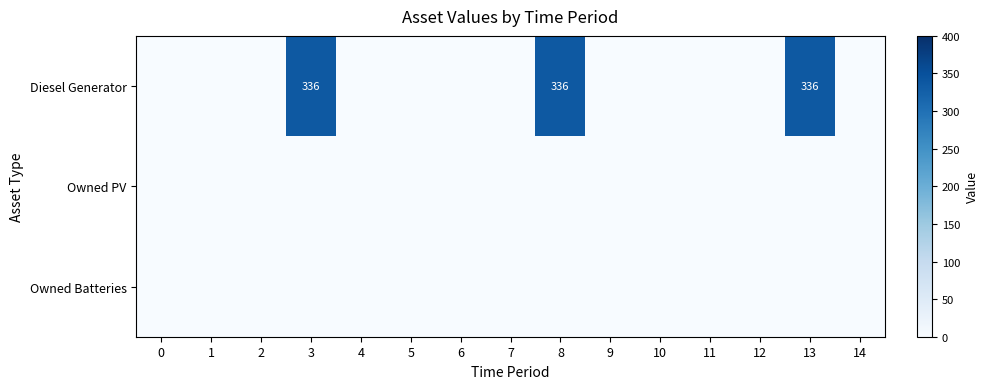

The value of Diesel Generator at 13 is 195. True or false?

False